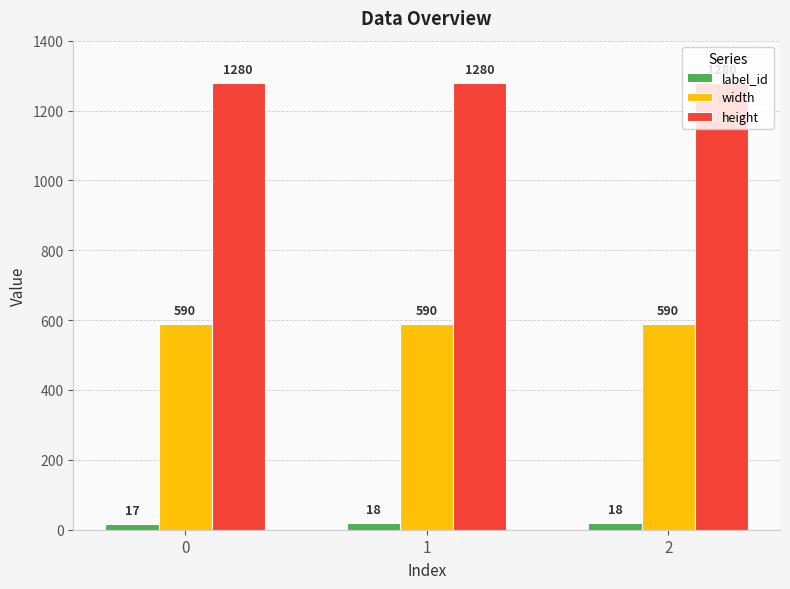

What is the difference between the highest and lowest values at 1?

1262